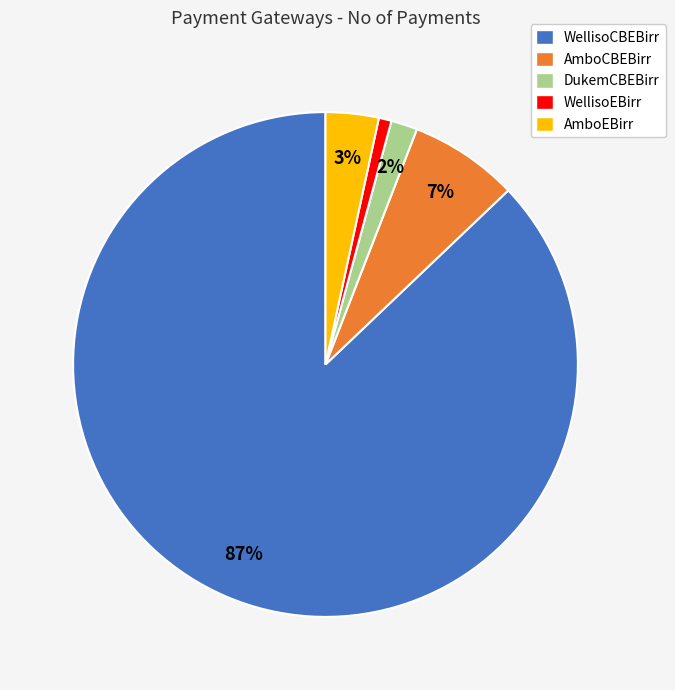

Between DukemCBEBirr and AmboEBirr, which is larger?

AmboEBirr